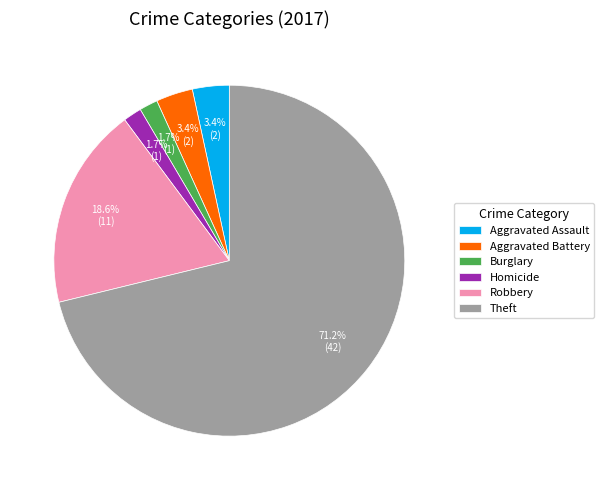

What is the largest slice in the pie chart?

Theft